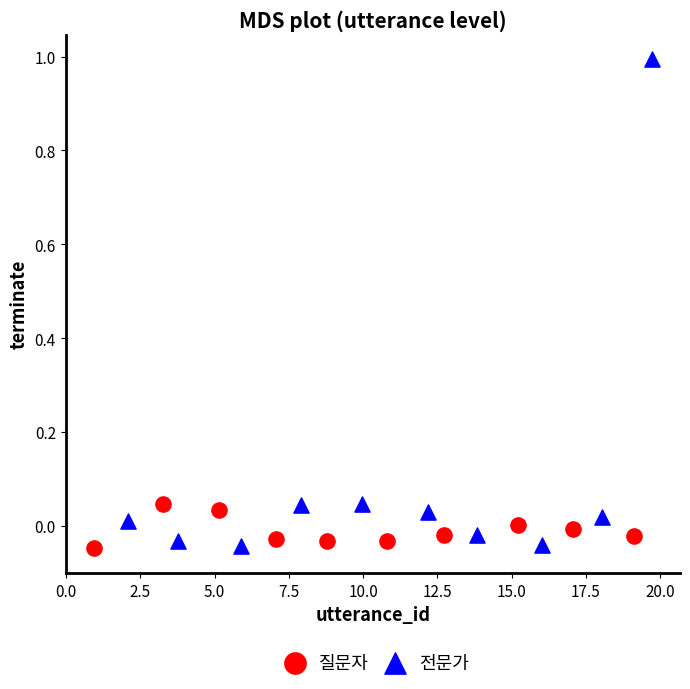

Which series reaches the maximum Y coordinate?

전문가